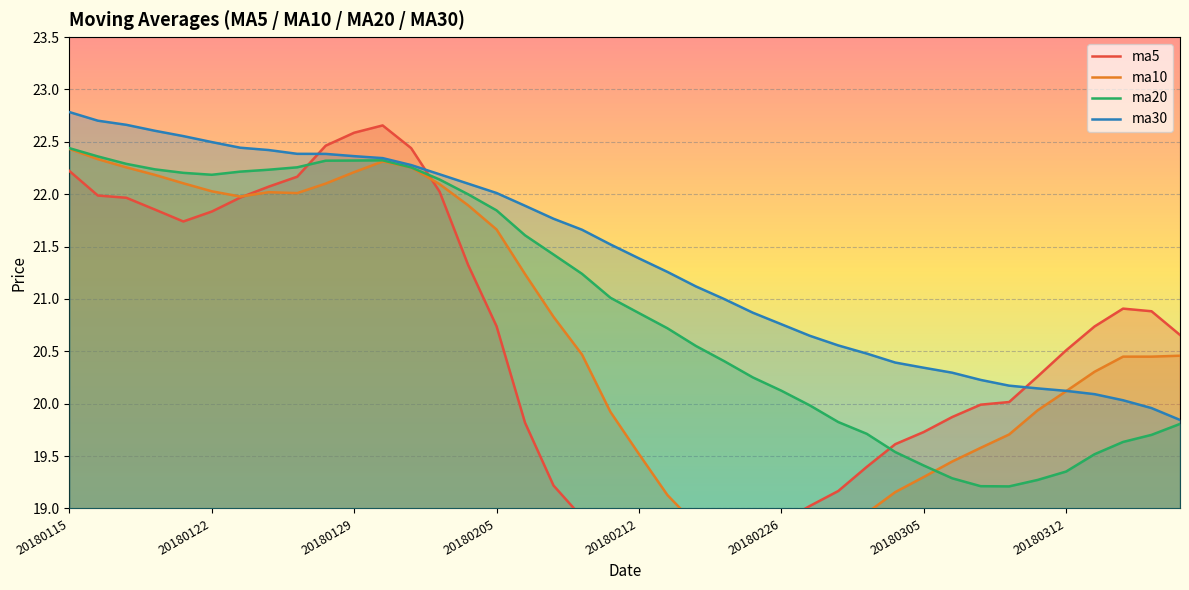

How many interior local valleys does the ma10 series have?

3